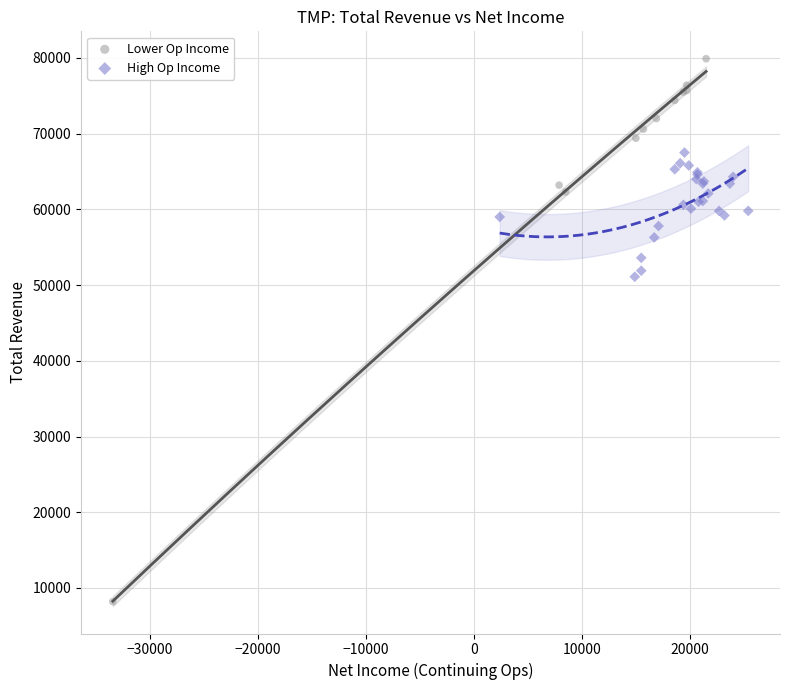

Which series has the widest spread of Y values?

Lower Op Income